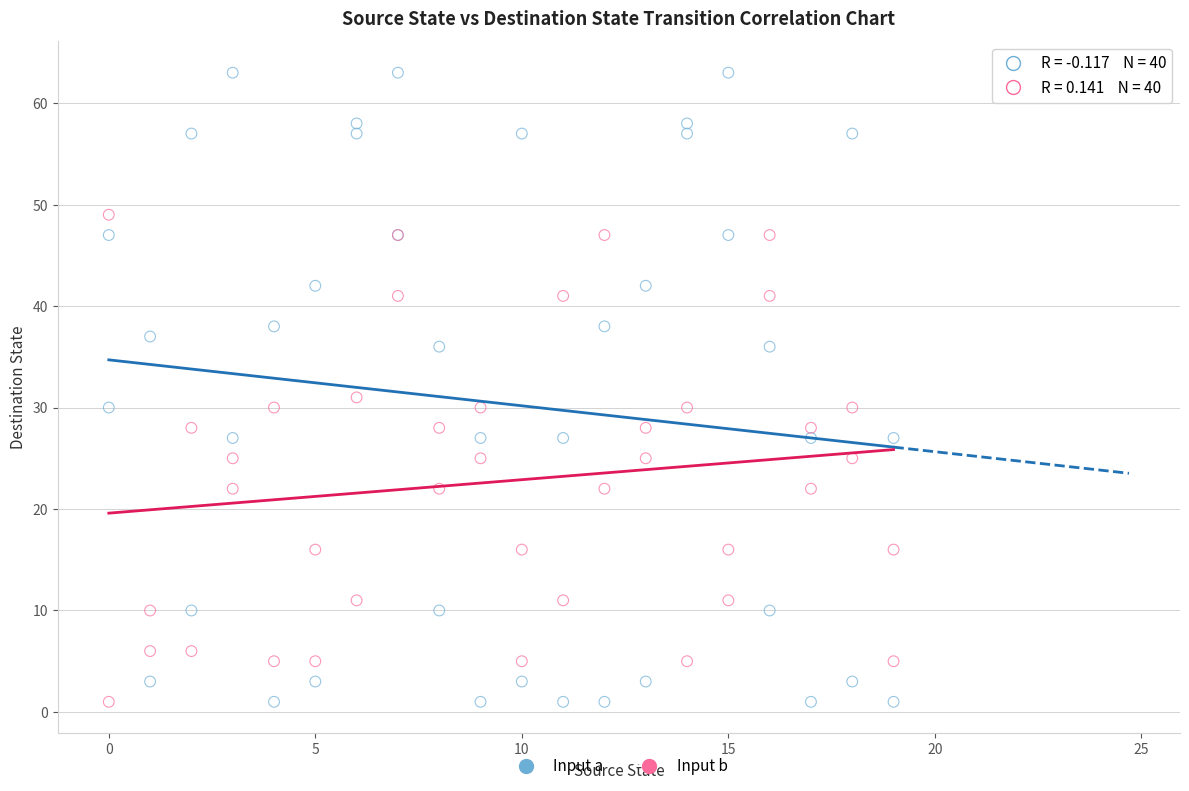

In the Input a series, what Y value is closest to 32?

30